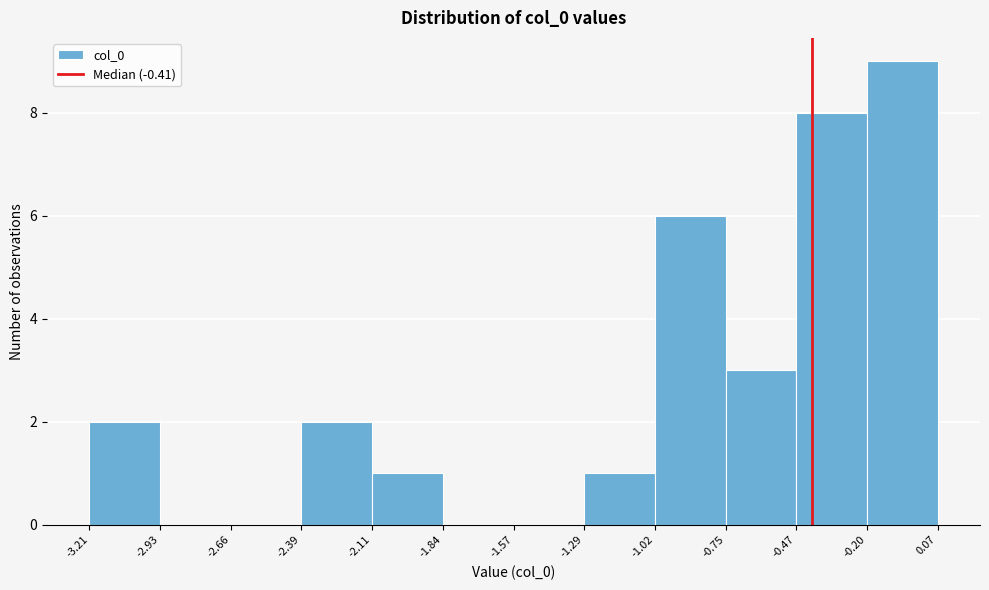

Which range on the x-axis has the tallest bar?

-0.20 to 0.07